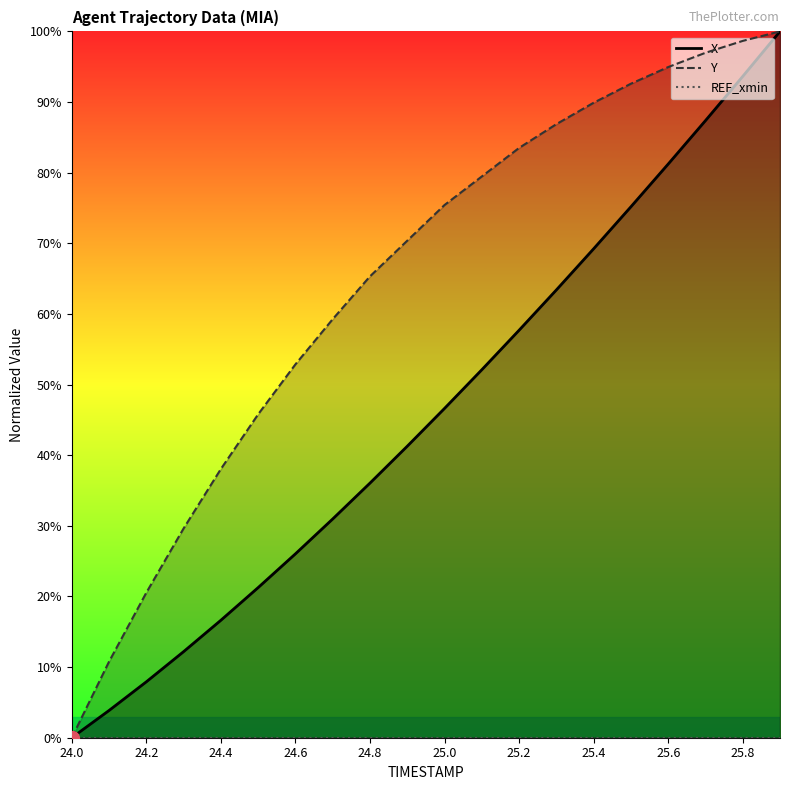

What is the label of the 1st point from the left?

24.0